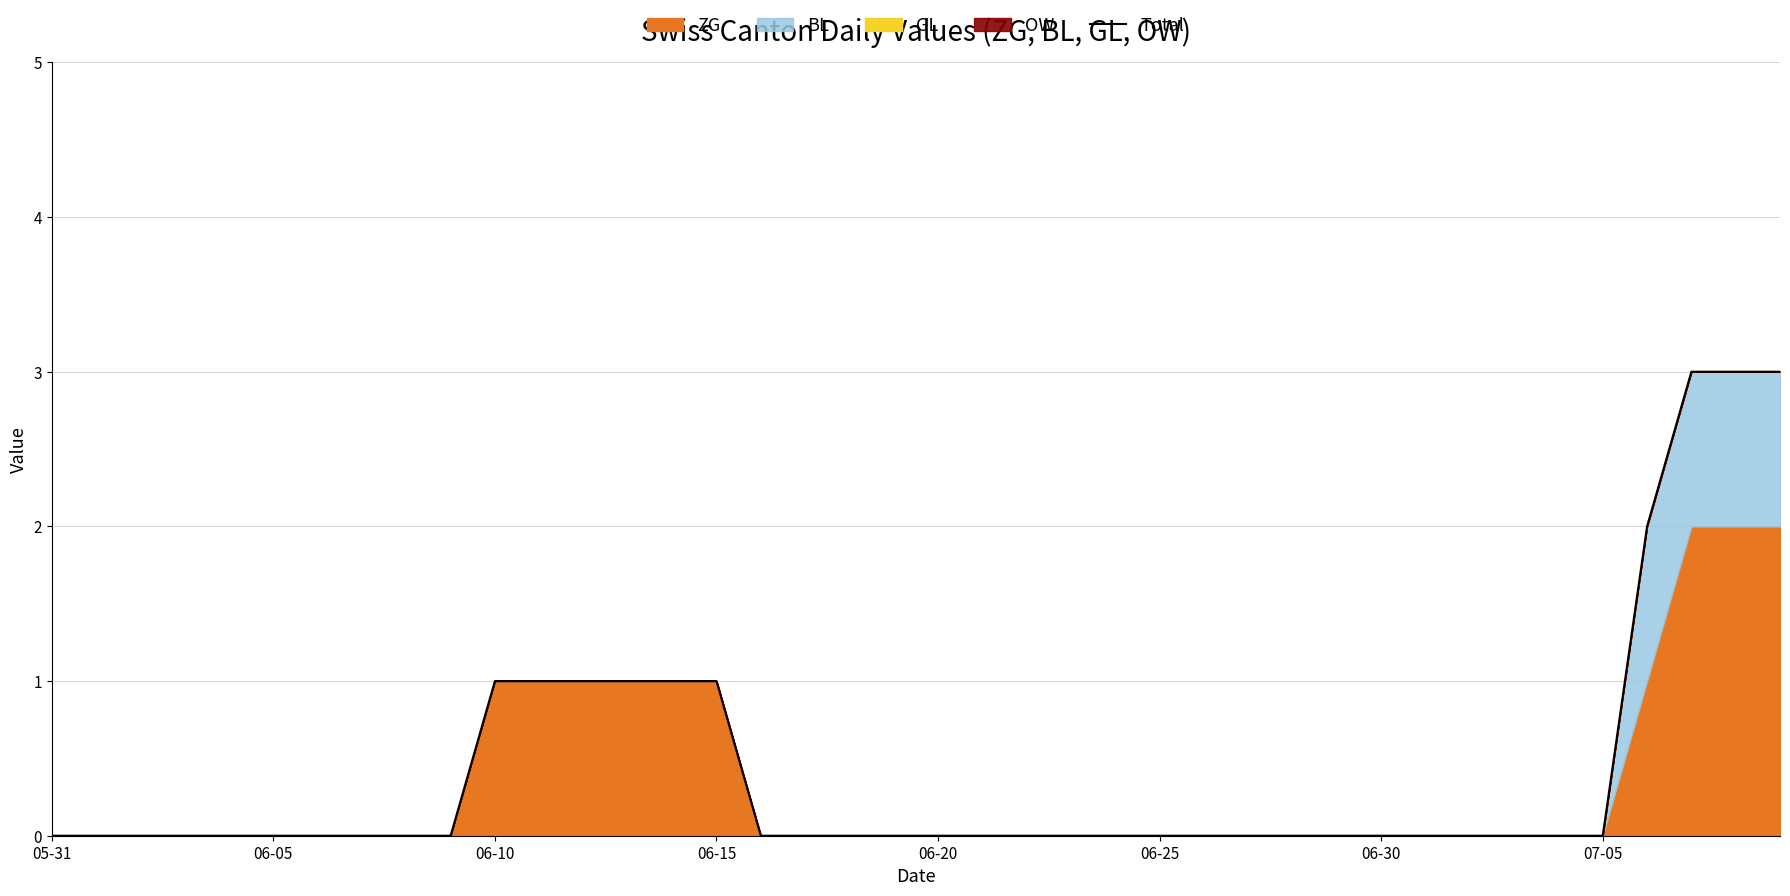

The value at 33 is 0. True or false?

True